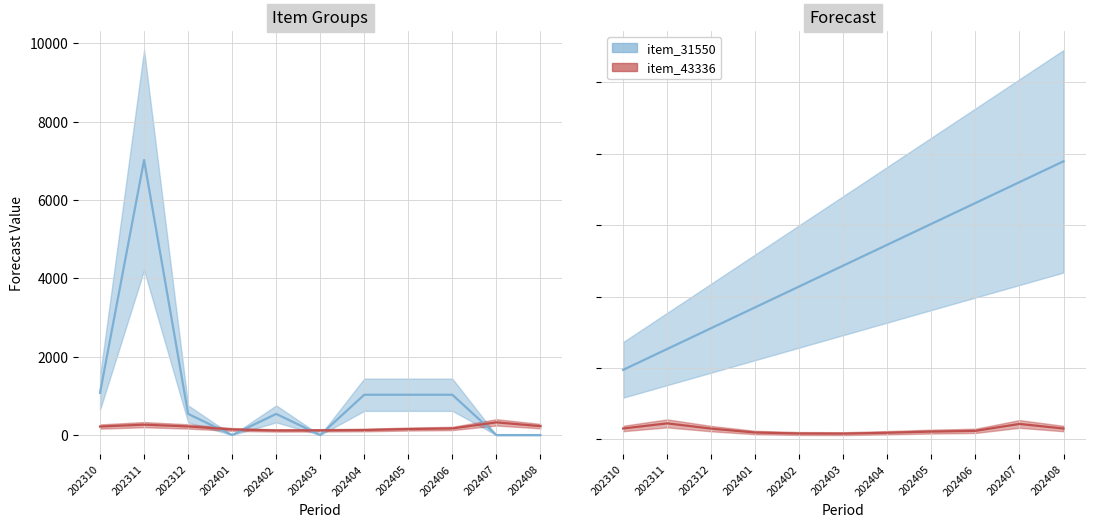

True or false: item_31550 has a value of 5842.9 at 202408.

False